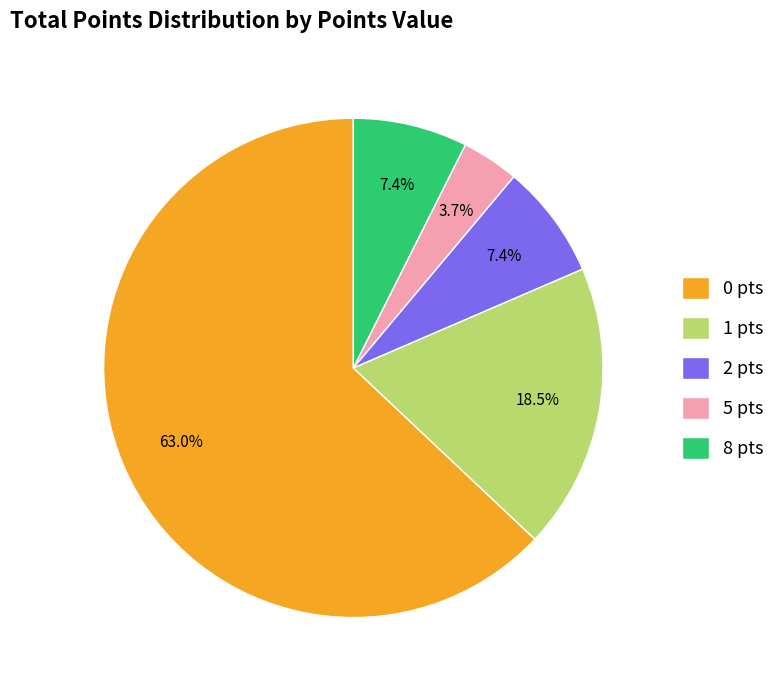

Which category has the smallest portion of the pie?

5 pts